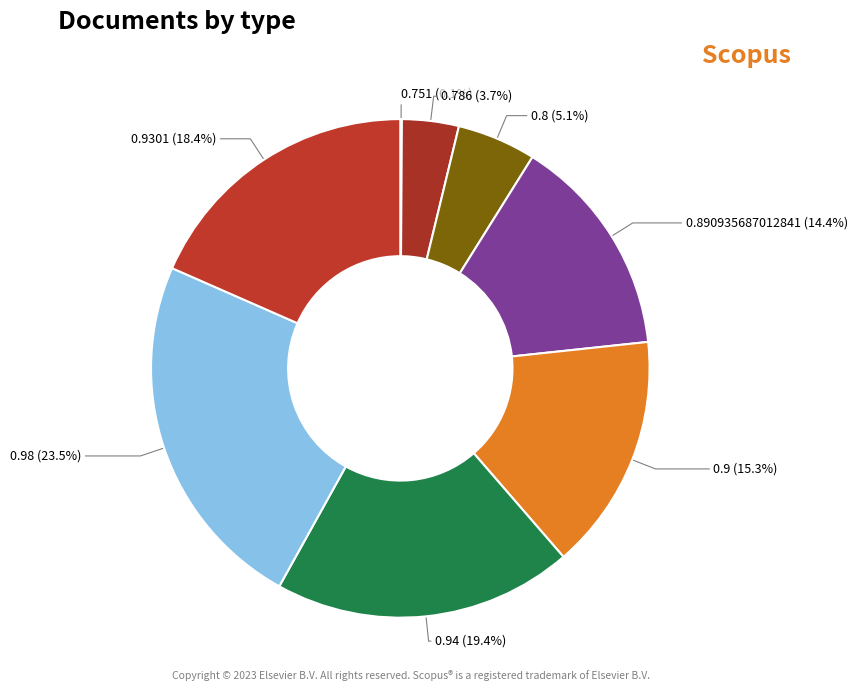

What percentage is NOT represented by 0.8?

94.9%